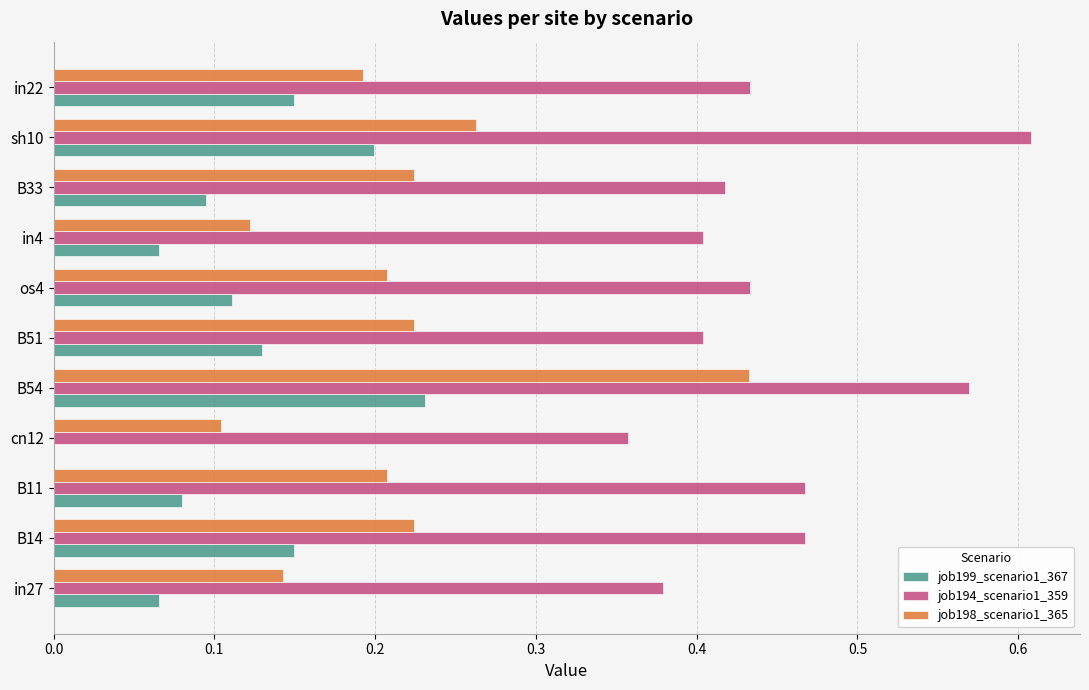

Is it true that job199_scenario1_367 equals 0.3 at sh10?

False